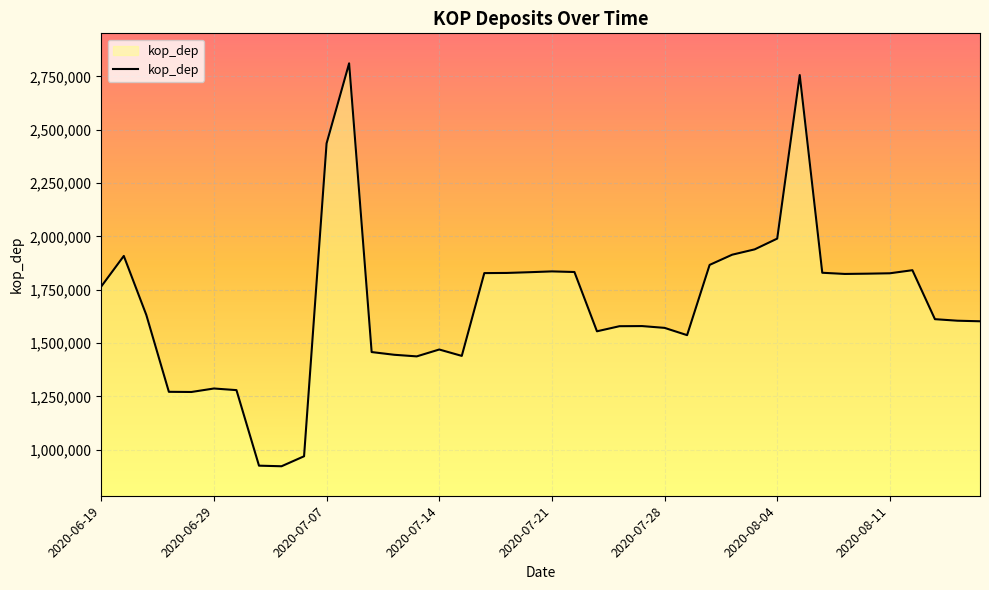

How many lines are shown in the chart?

1